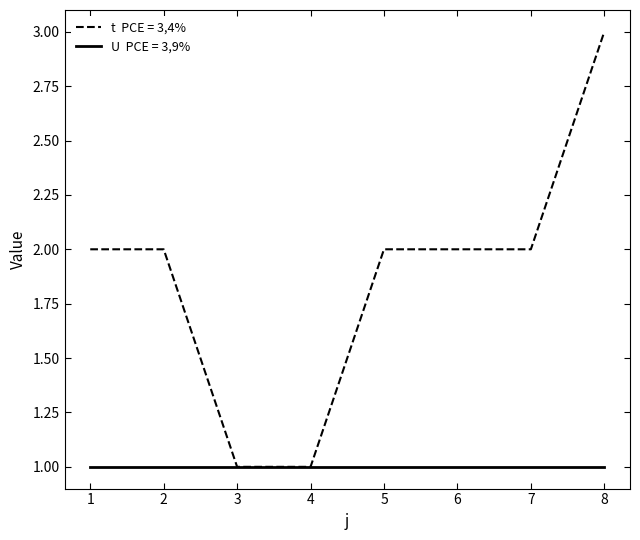

At which category is the sum across all series the highest?

8